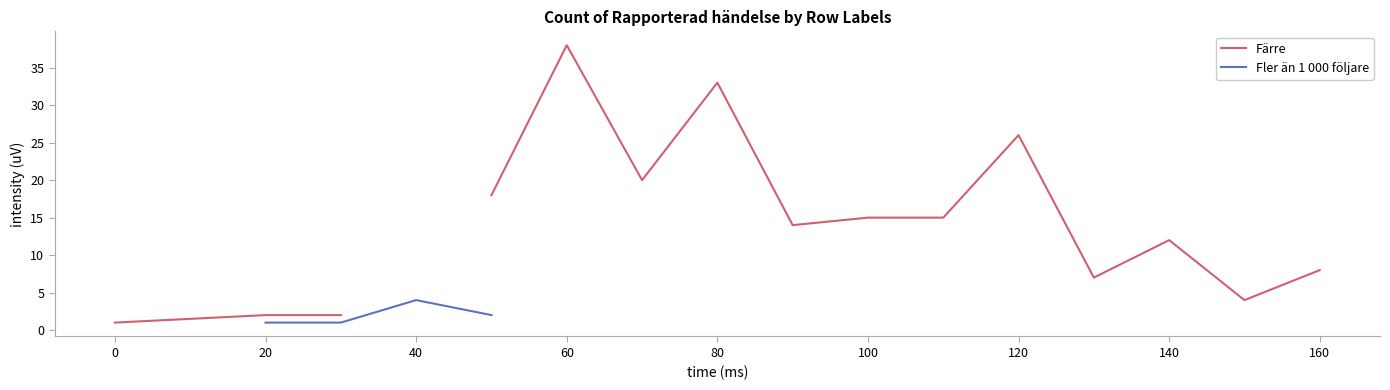

Between 20 and 120, which series saw the biggest shift?

Färre